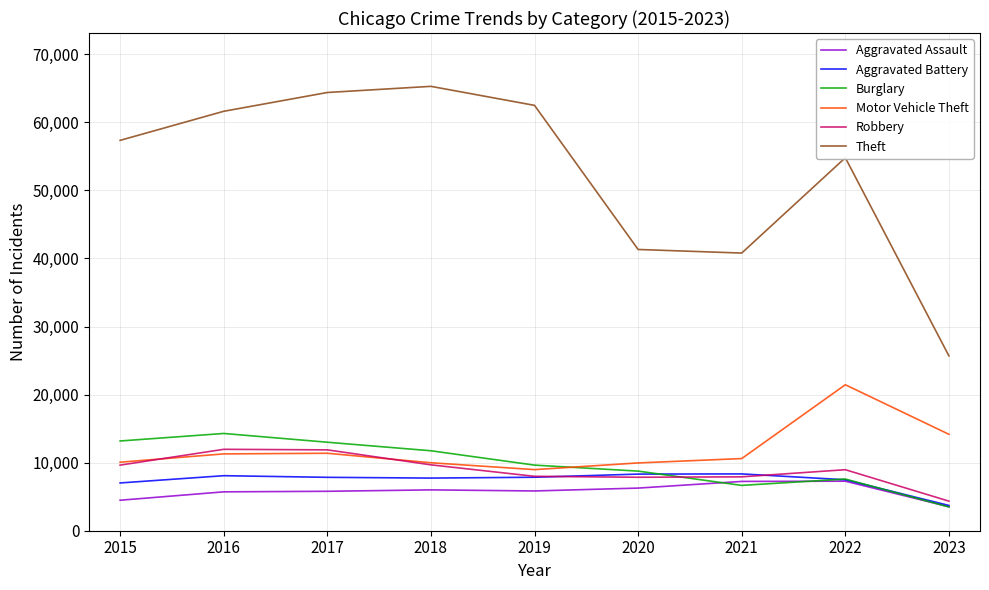

Which category has the highest value across all series?

2018